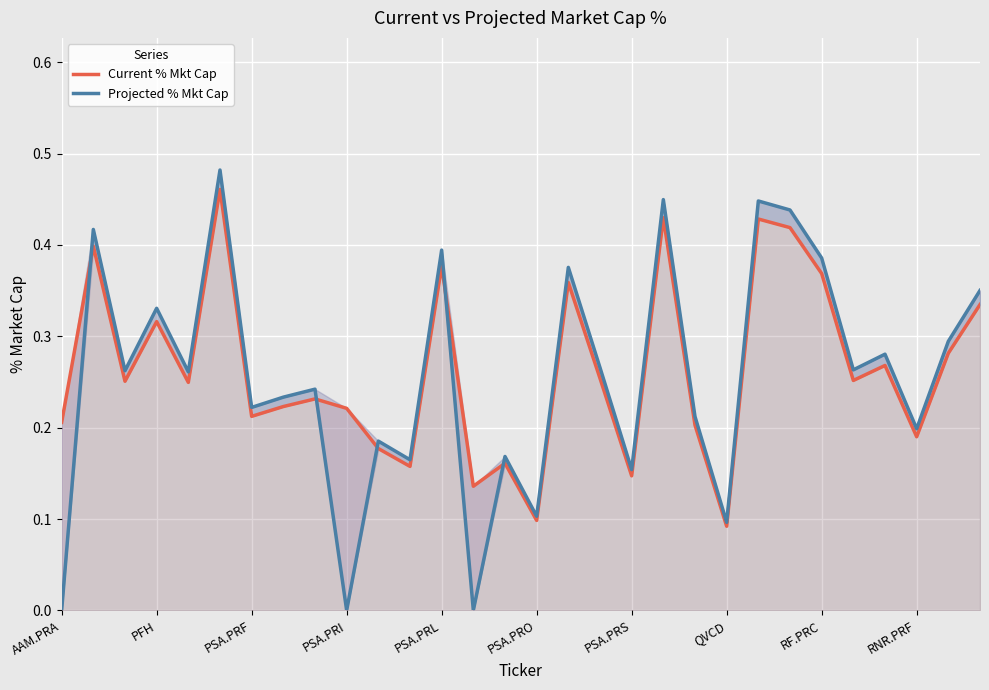

Is the value of Current % Mkt Cap at 13 greater than the value of Projected % Mkt Cap at 20?

No